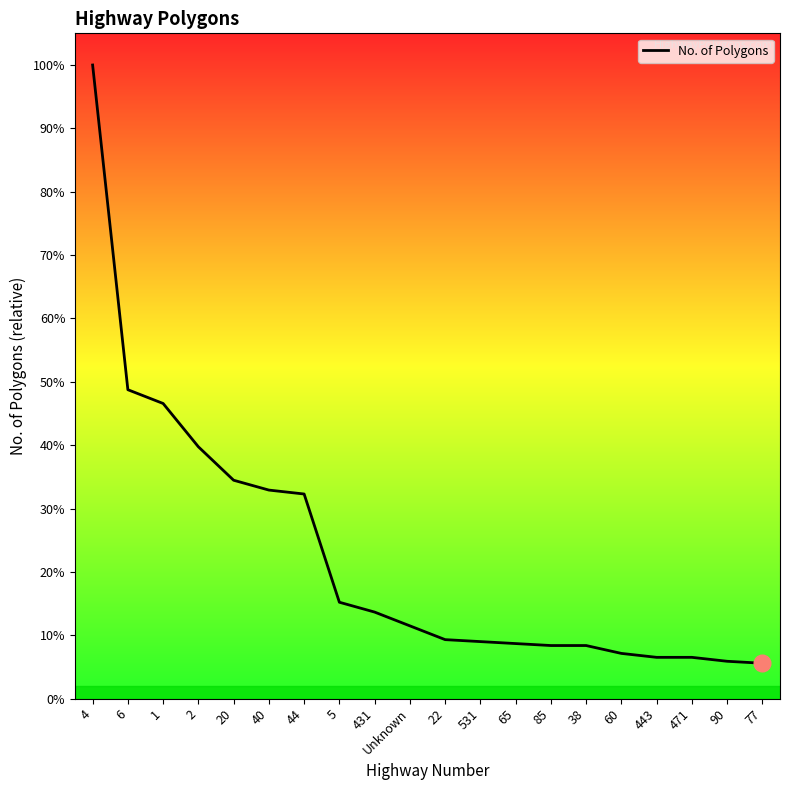

Which label corresponds to the smallest value in the chart?

77